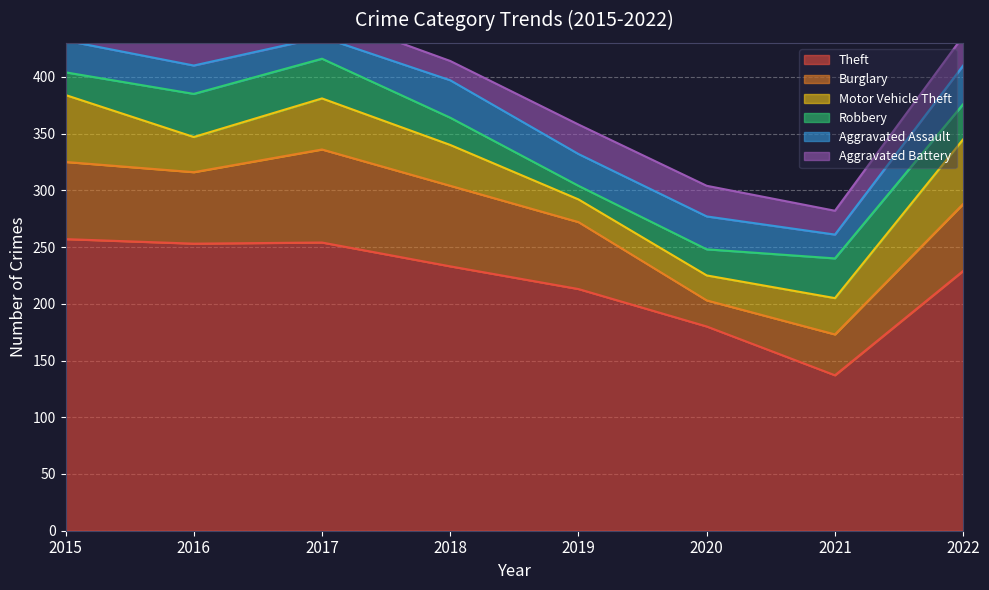

How many lines are shown in the chart?

6